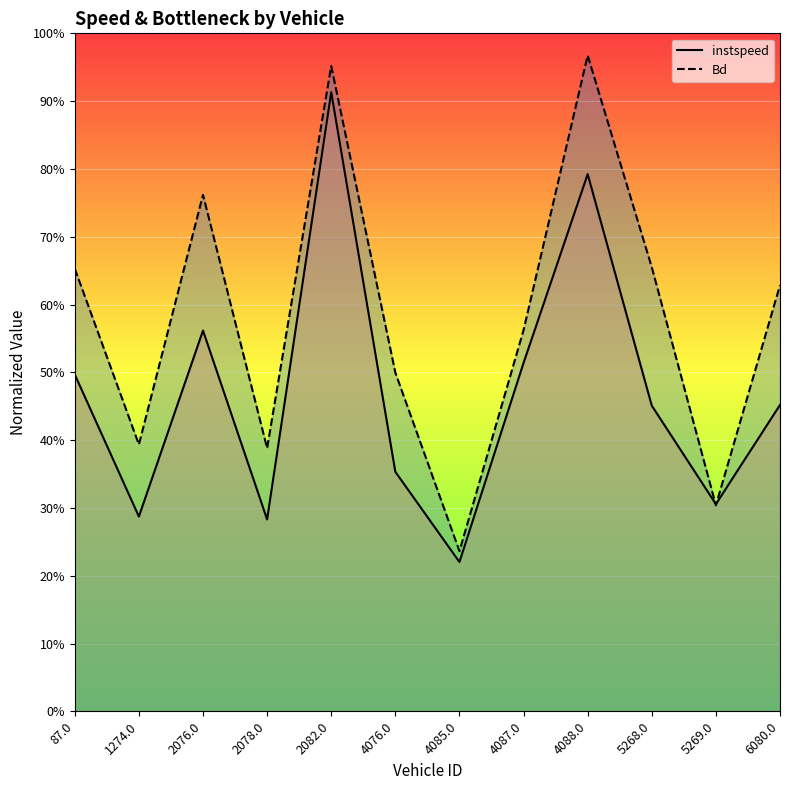

Reading left to right, what are all the values shown in this chart?

instspeed: 87.0=49.7	1274.0=28.7	2076.0=56.2	2078.0=28.3	2082.0=91.3	4076.0=35.3	4085.0=22.0	4087.0=51.4	4088.0=79.2	5268.0=45.1	5269.0=30.6	6080.0=45.2
Bd: 87.0=65.3	1274.0=39.4	2076.0=76.2	2078.0=38.8	2082.0=95.2	4076.0=50.0	4085.0=23.6	4087.0=56.2	4088.0=96.7	5268.0=65.5	5269.0=30.4	6080.0=62.9